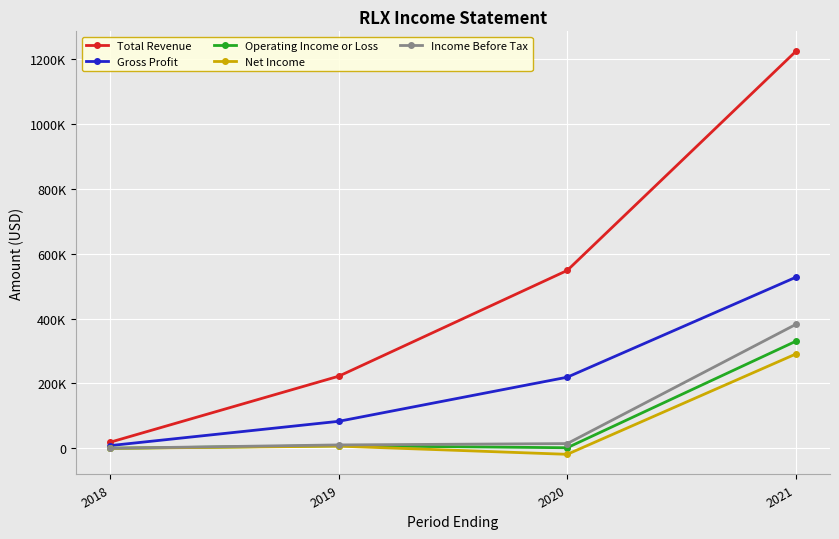

What is the average value of the Gross Profit series?

209675